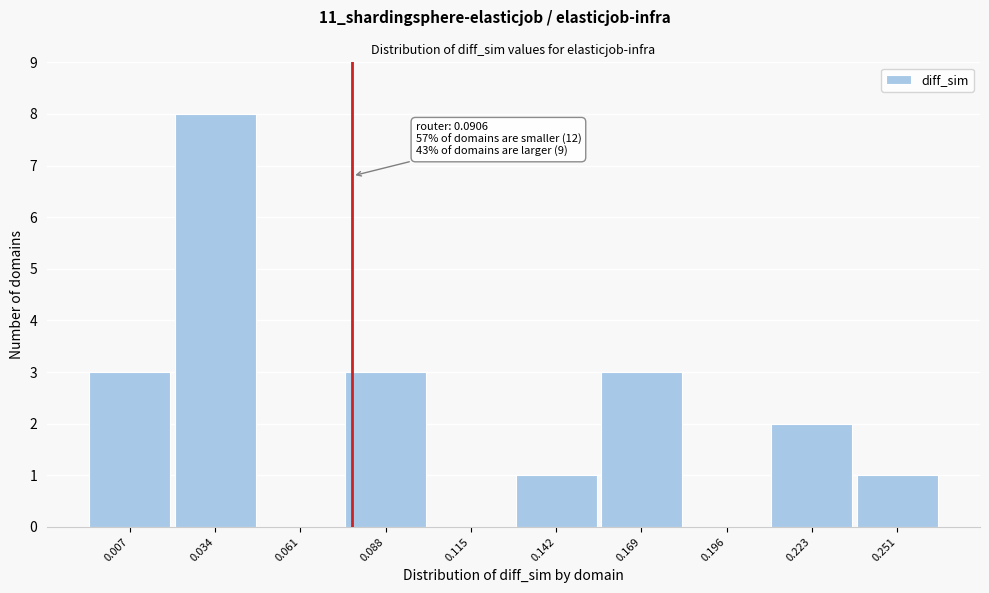

Reading left to right, list all the values displayed in this chart.

0.007=3	0.034=8	0.061=0	0.088=3	0.115=0	0.142=1	0.169=3	0.196=0	0.223=2	0.251=1